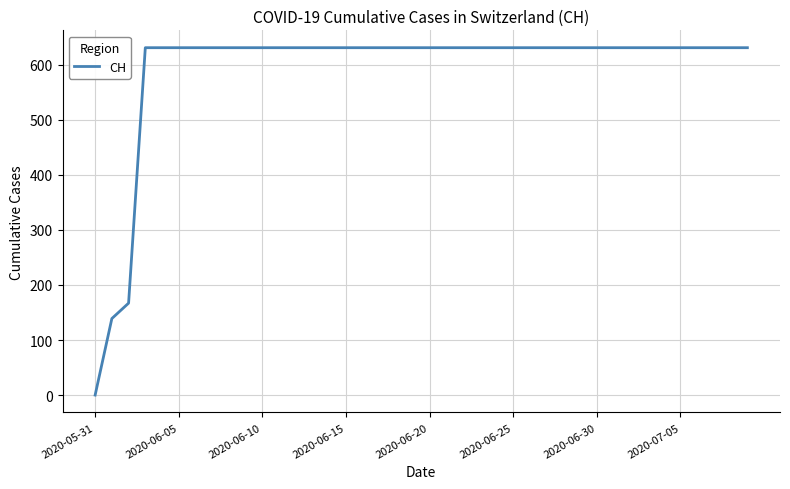

What is the greatest value displayed?

631